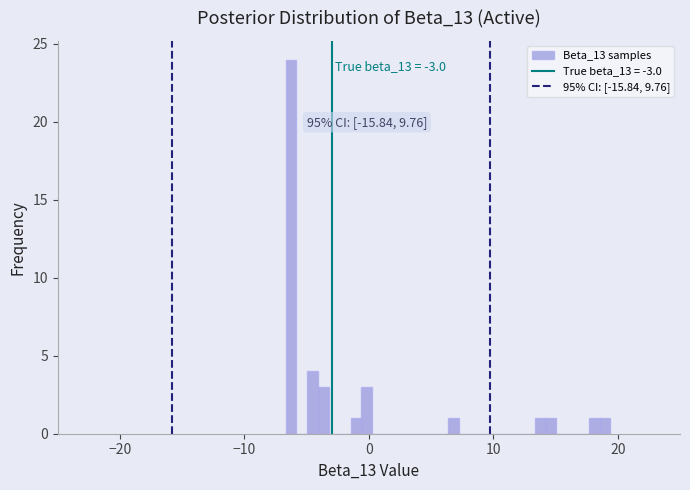

Read against the x-axis, roughly where is the centre of the tallest bar?

-6